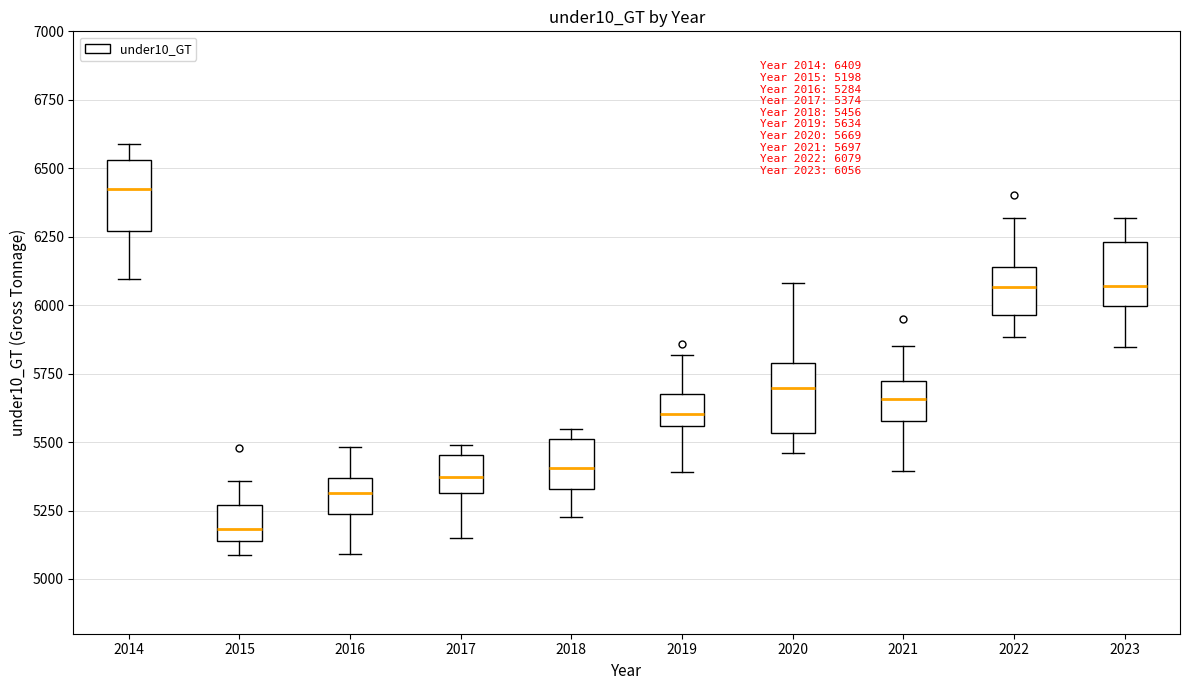

Which box's median line is the lowest?

2015